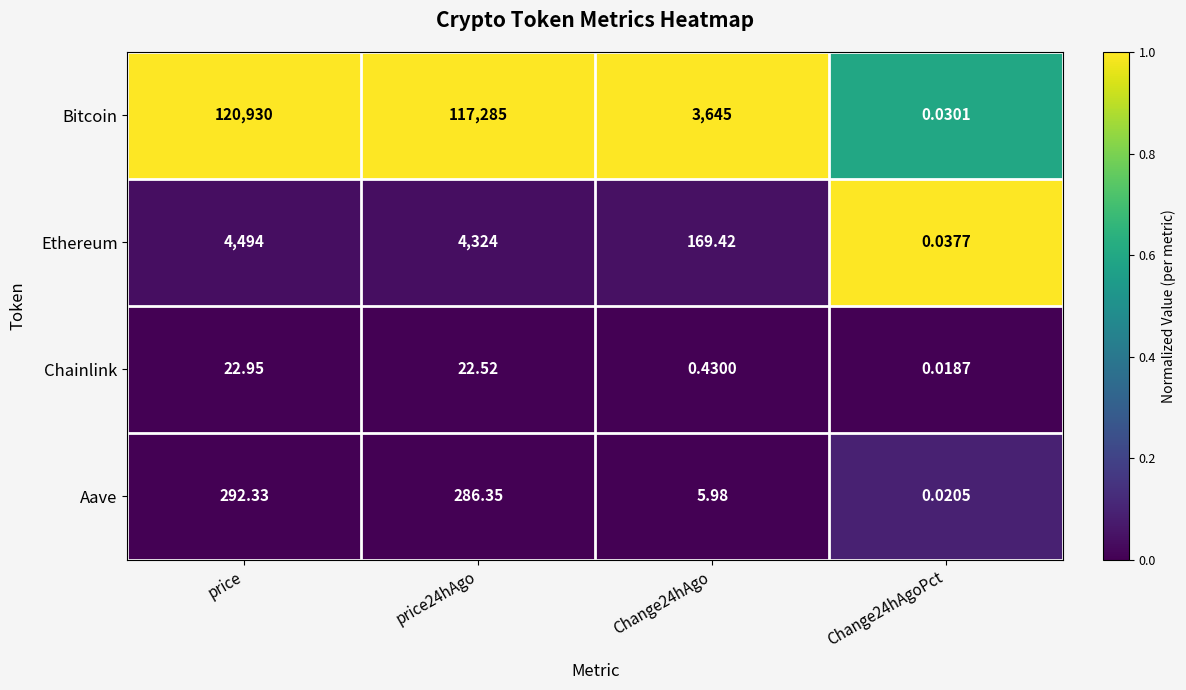

Rank the series by their maximum value, from lowest to highest.

Chainlink, Aave, Ethereum, Bitcoin